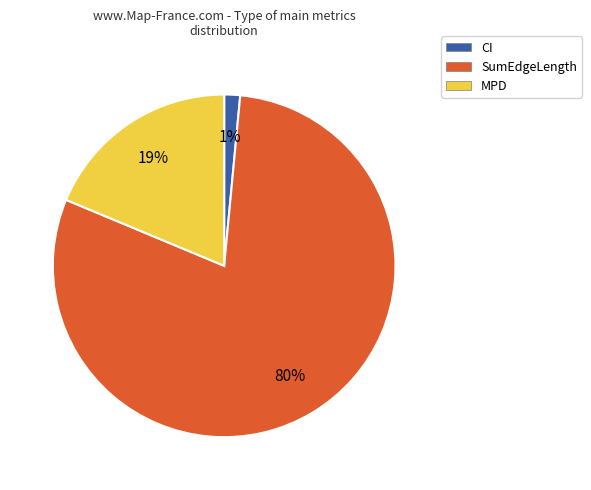

To the nearest percent, what is the average slice percentage?

33%